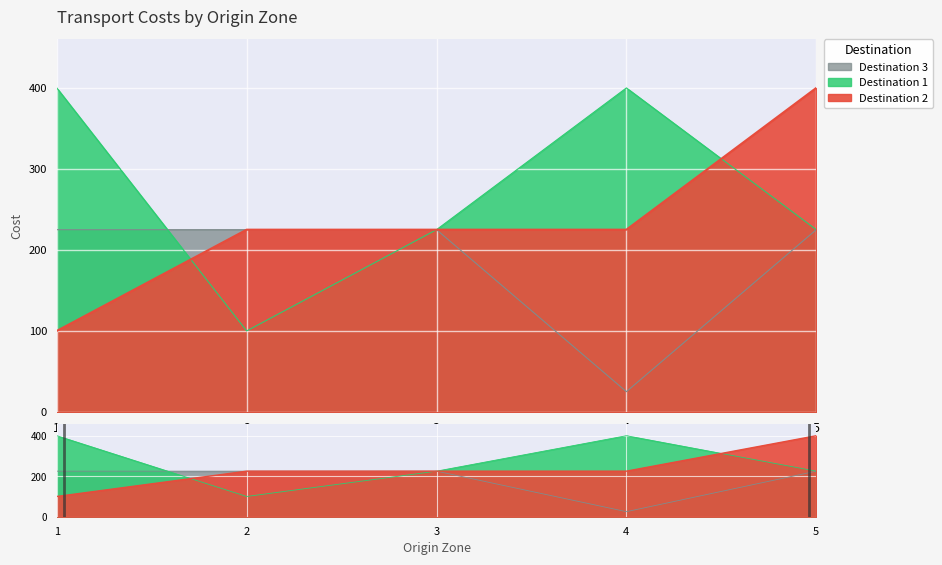

How many lines are shown in the chart?

3